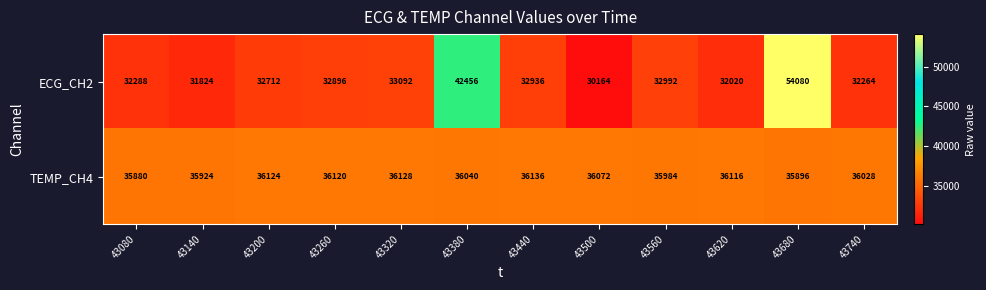

Between 43320 and 43500, which series saw the biggest shift?

ECG_CH2